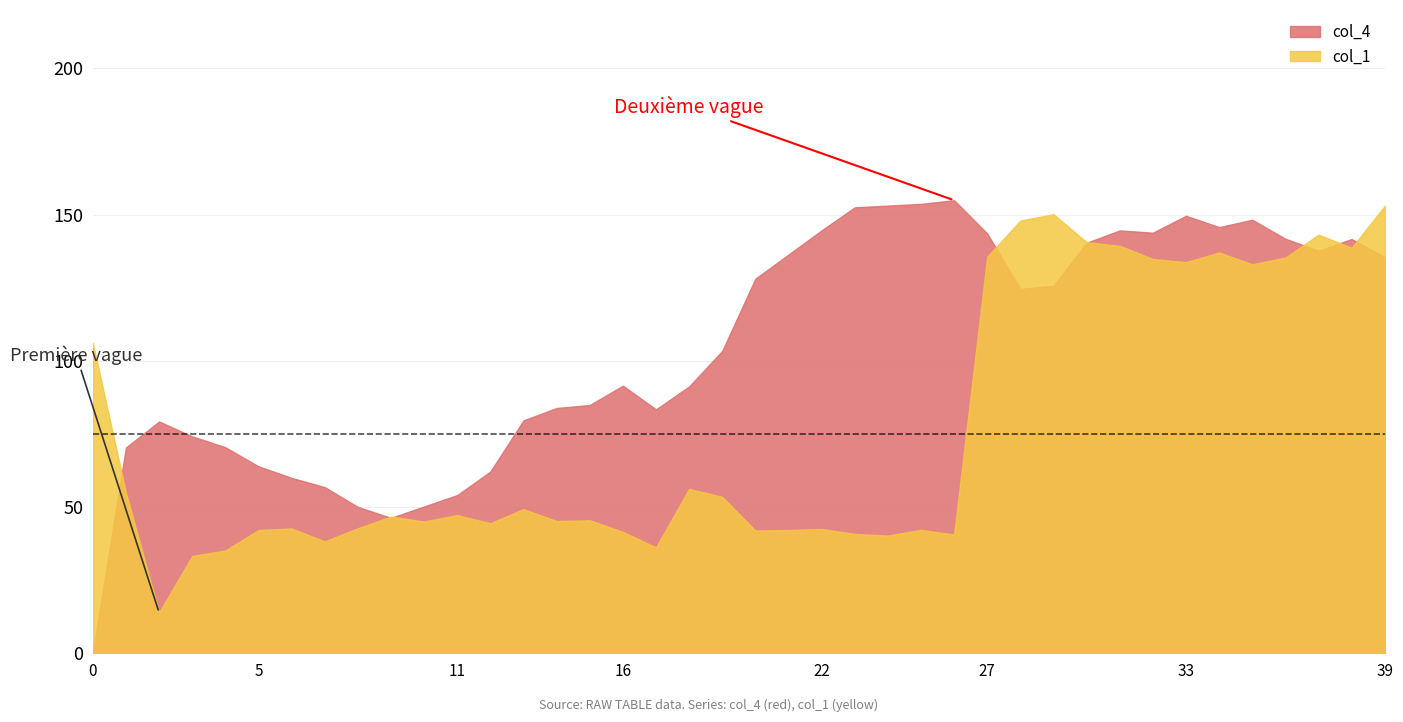

Which series has the largest range (max minus min)?

col_4